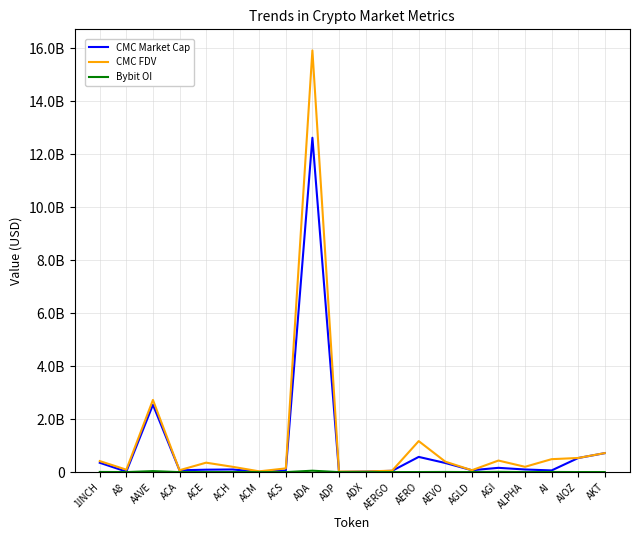

The Bybit OI series shows 7725945 at AI. True or false?

False